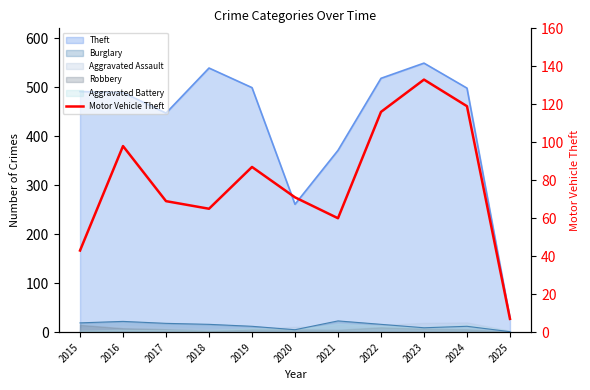

What is the difference between the values at 2016 and 2023?

35